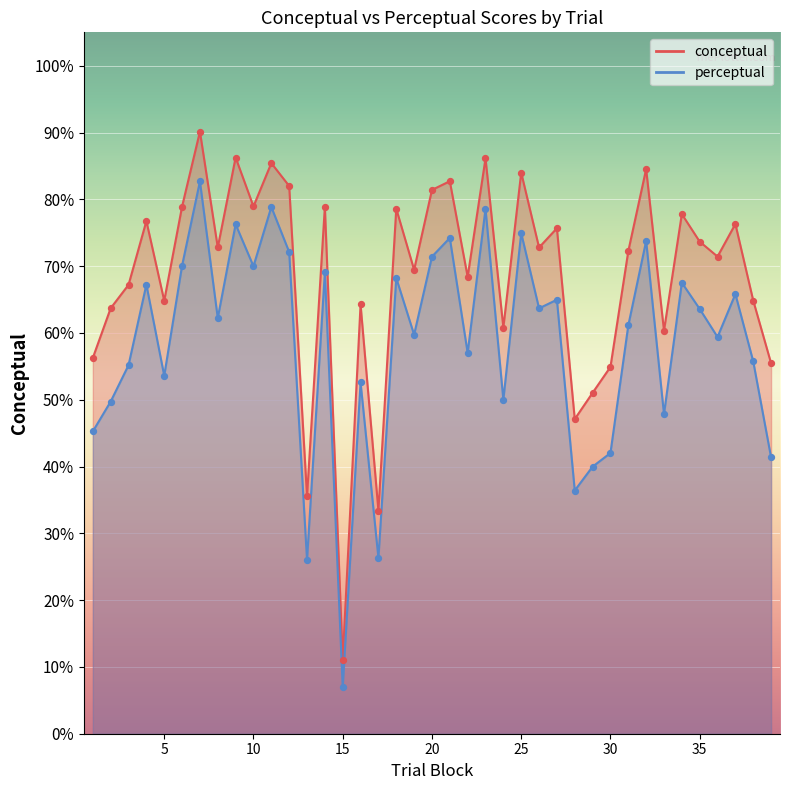

Which series reaches the minimum Y coordinate?

perceptual